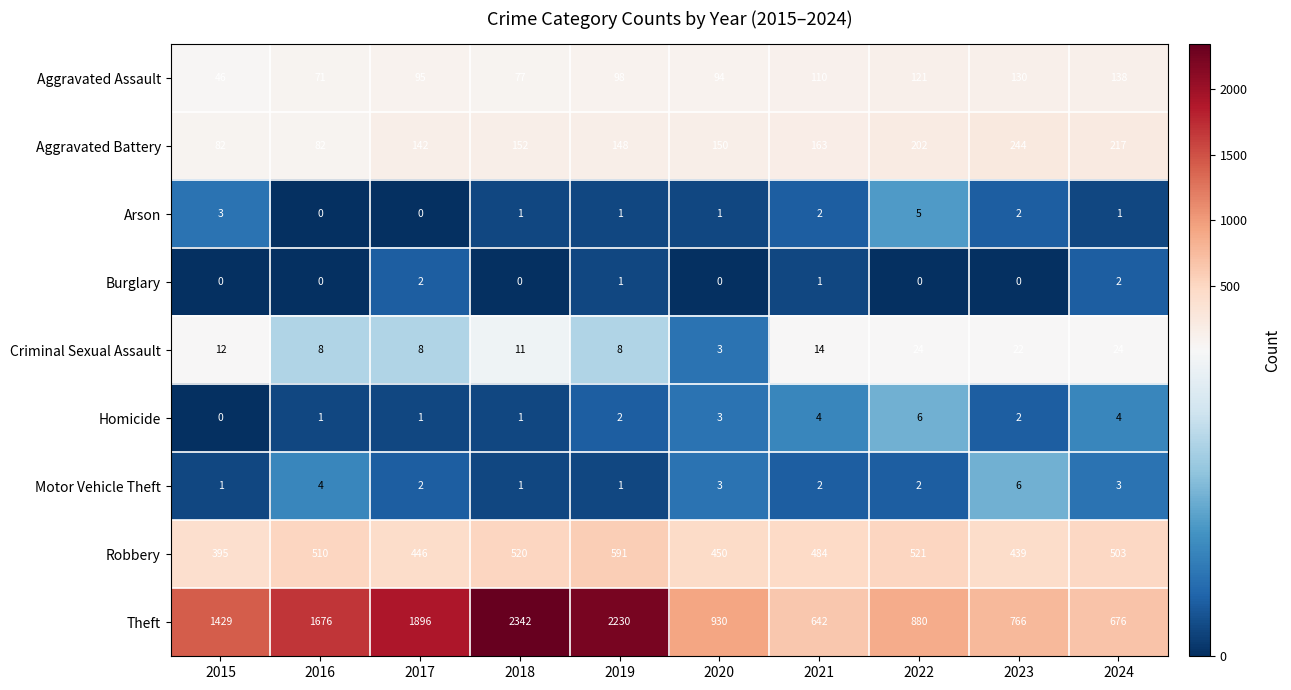

Where is Criminal Sexual Assault nearest to the value 13?

2015